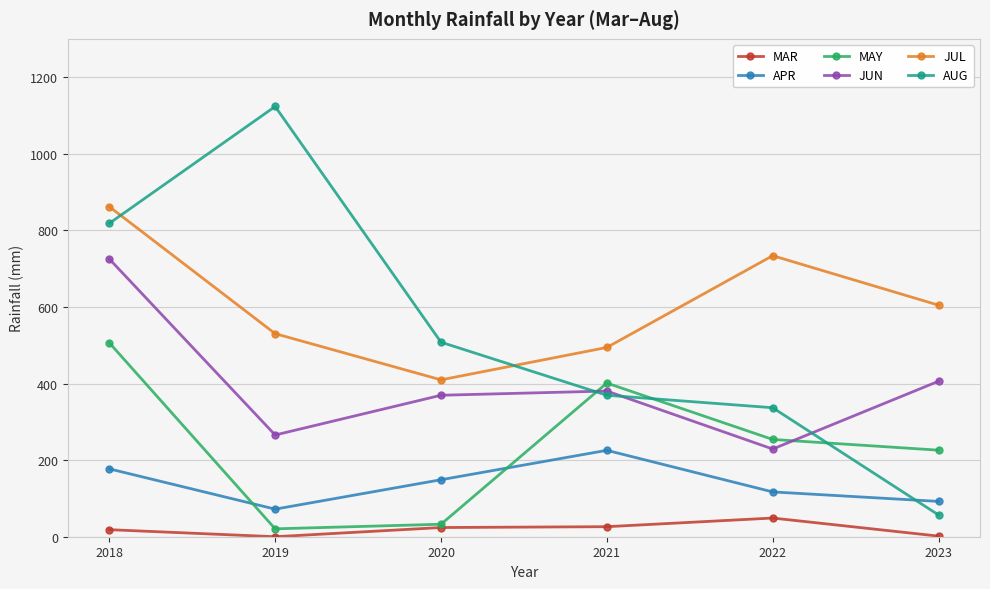

What is the difference between the highest and lowest values at 2021?

468.0